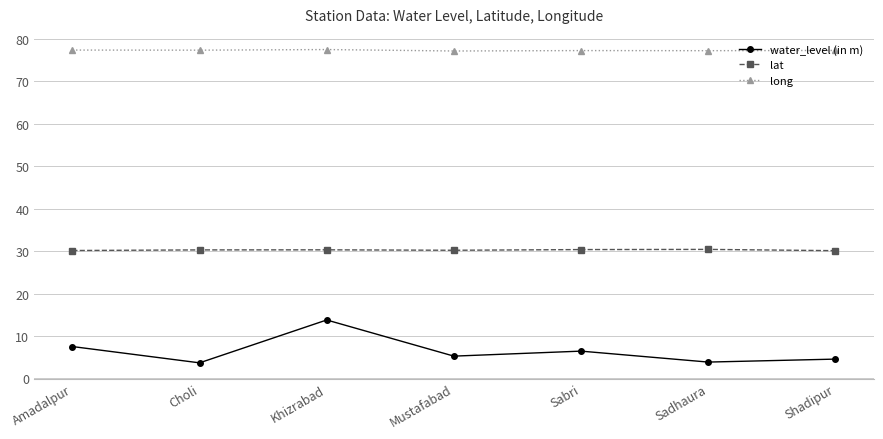

What is the difference between the highest and lowest values at Sadhaura?

73.4